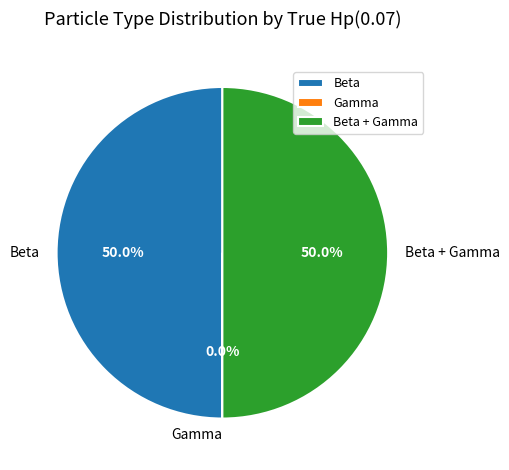

Approximately how many times larger is the value at Beta compared to Beta + Gamma?

1.0